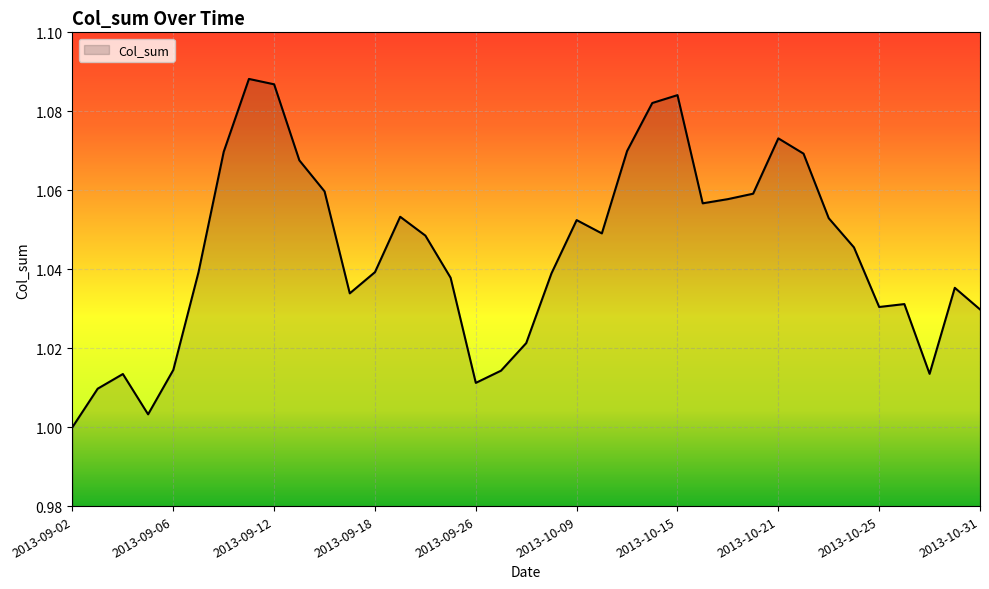

Is this an area chart (filled region under the line)?

Yes